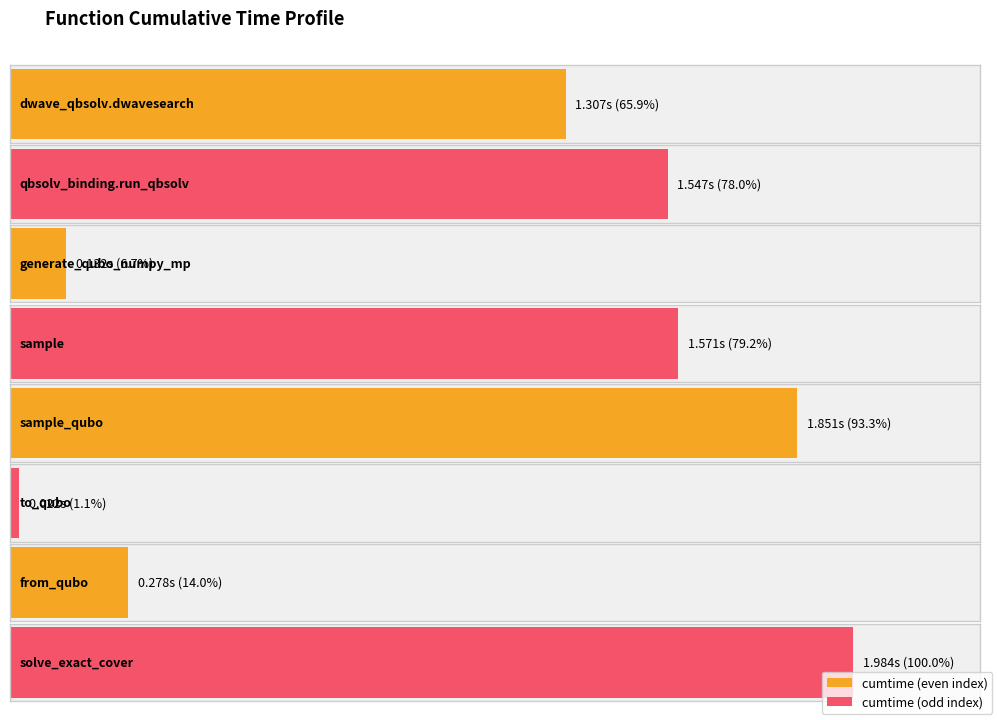

List the labels in order of value, smallest first.

to_qubo, generate_qubo_numpy_multi_processing, from_qubo, dwave_qbsolv.dwavesearch, dwave_qbsolv.qbsolv_binding.run_qbsolv, sample, sample_qubo, solve_exact_cover